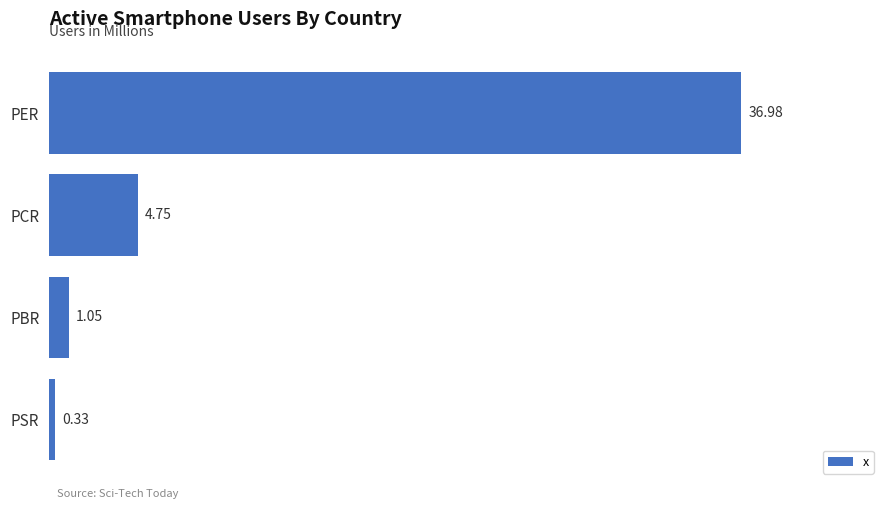

How many categories are shown in the chart?

4